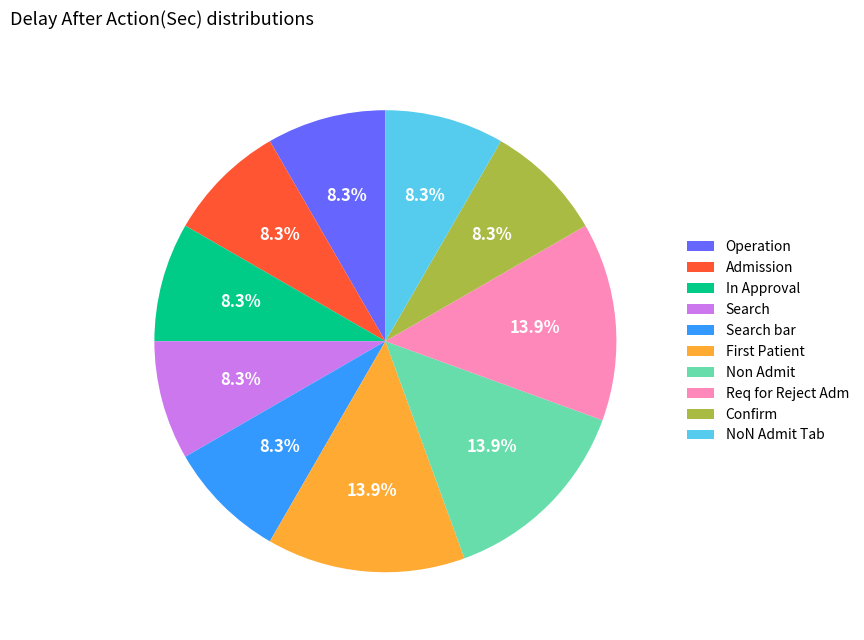

How much of the chart is everything except In Approval?

91.7%